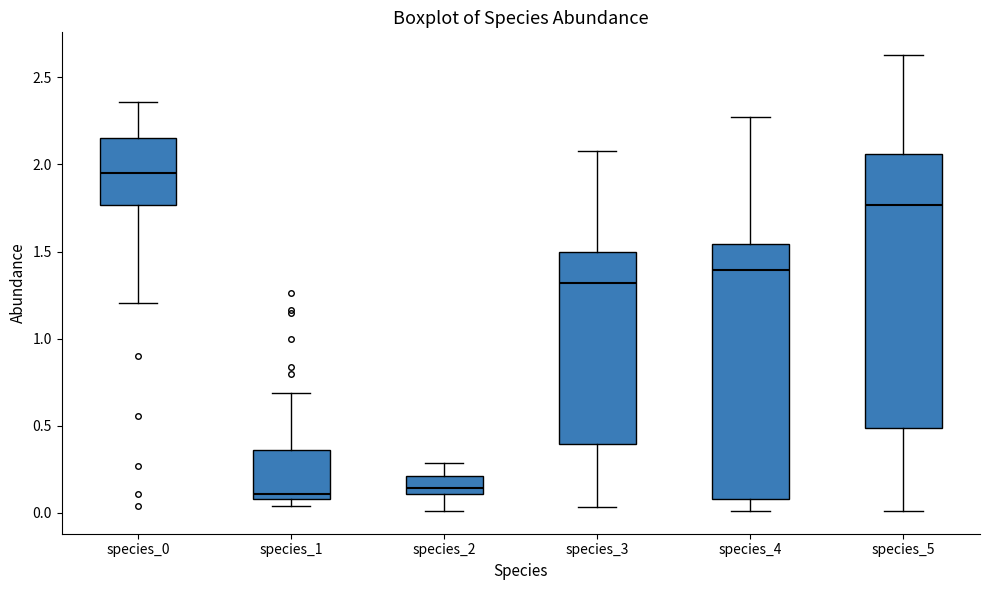

Which box has the highest median line?

species_0